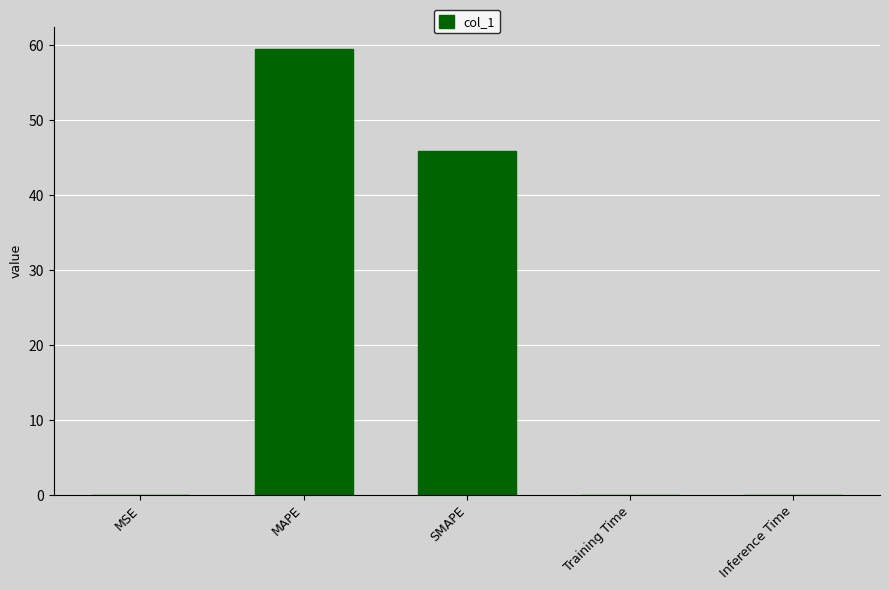

What is the maximum value shown in the chart?

59.4